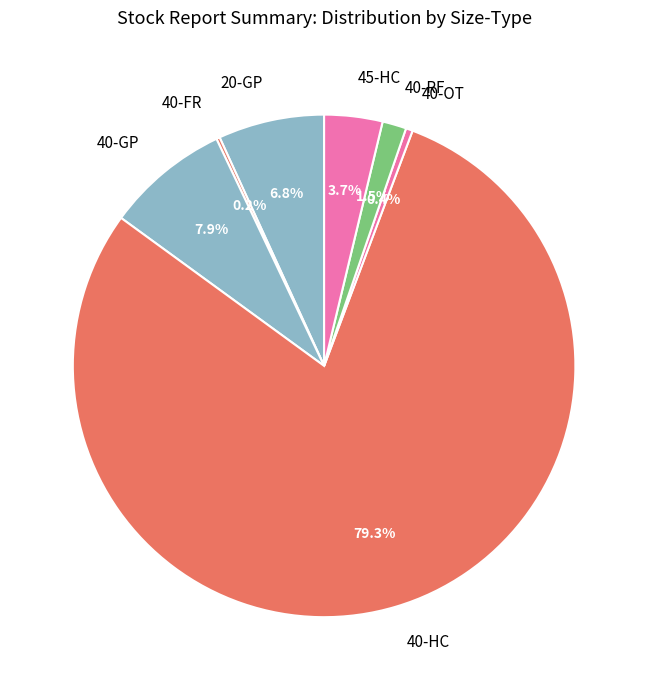

To the nearest percent, what portion does 45-HC represent?

4%